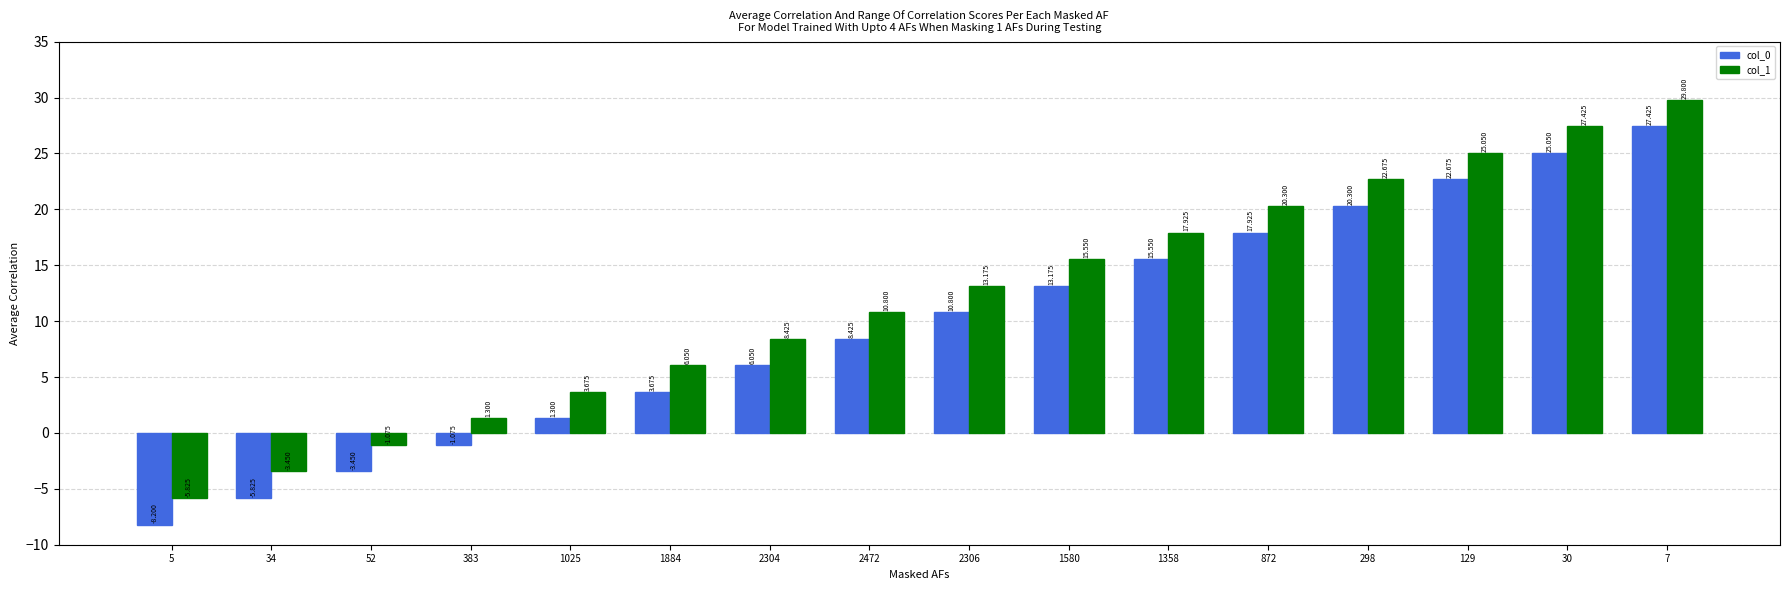

How many groups of bars are there?

16